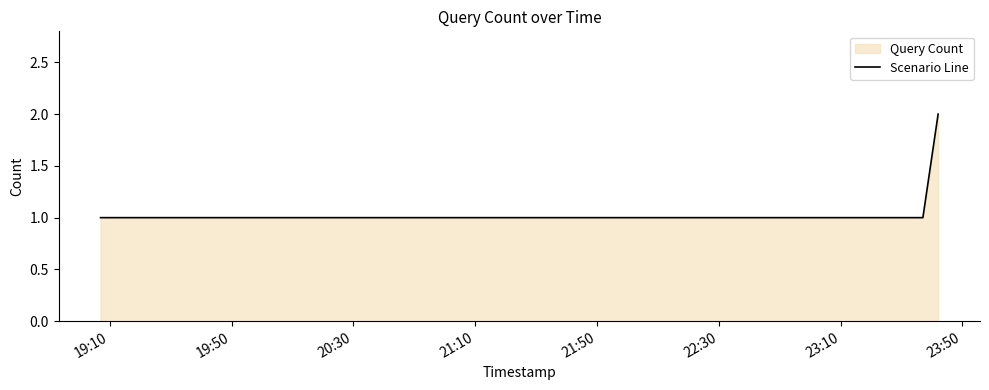

List the labels in order of value, smallest first.

19:10, 19:50, 20:30, 21:10, 21:50, 22:30, 23:10